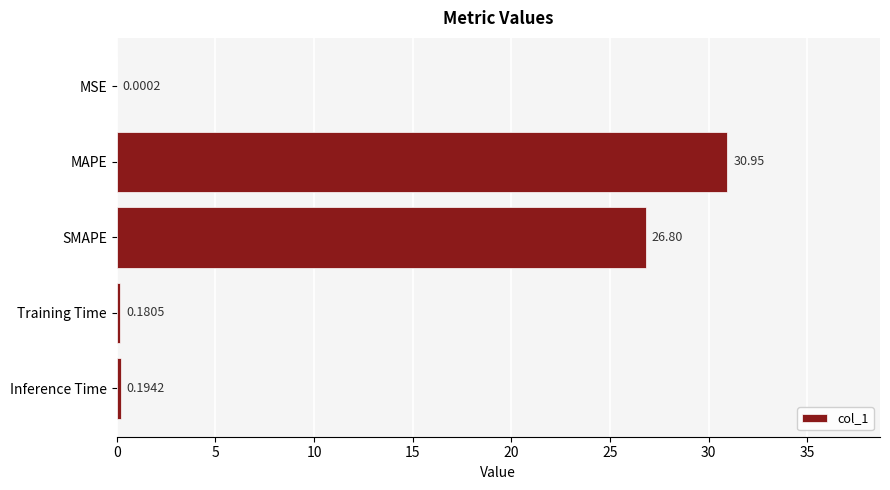

At which category does the chart reach its peak across all series?

MAPE